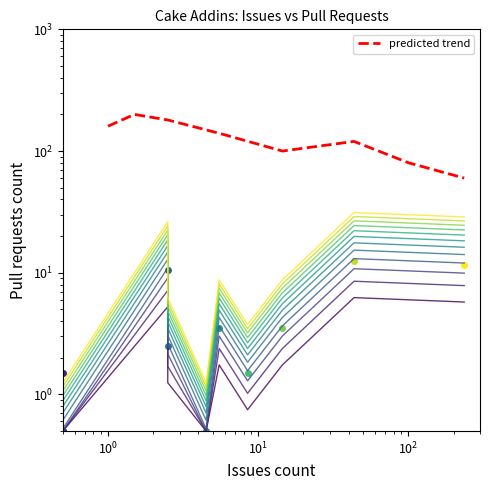

How many lines are shown in the chart?

1